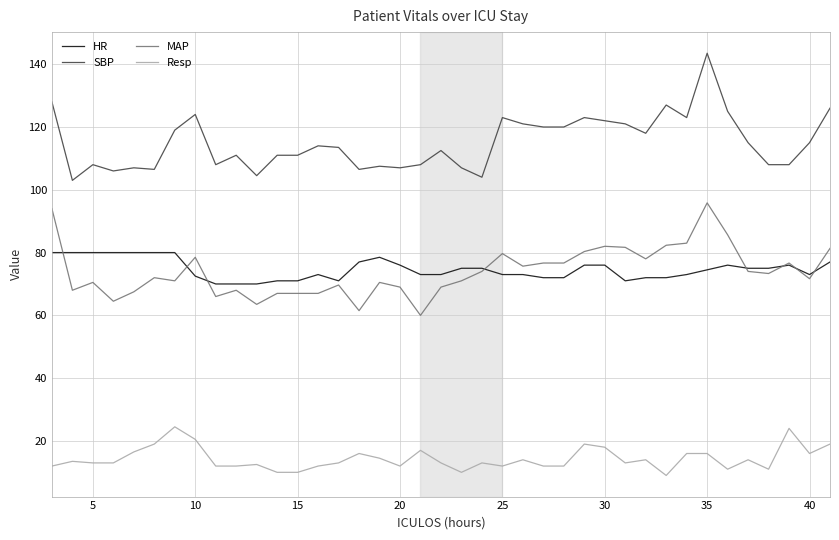

Rank the series by their maximum value, from lowest to highest.

Resp, HR, MAP, SBP